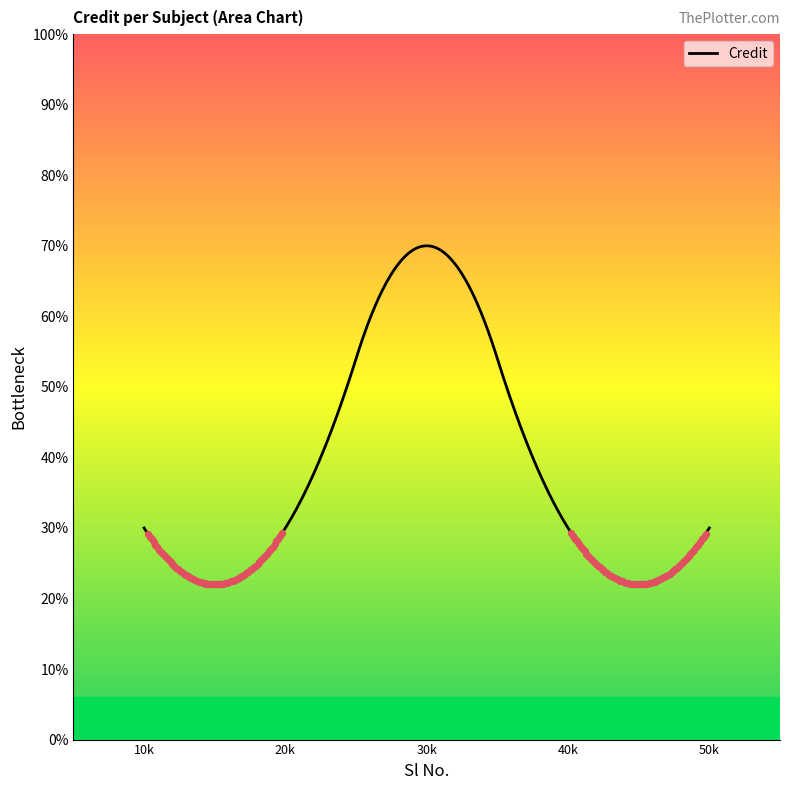

Does the chart have visible grid lines?

No